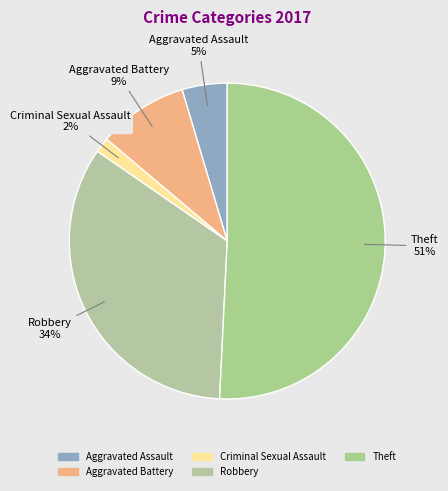

Which category has the biggest portion of the pie?

Theft